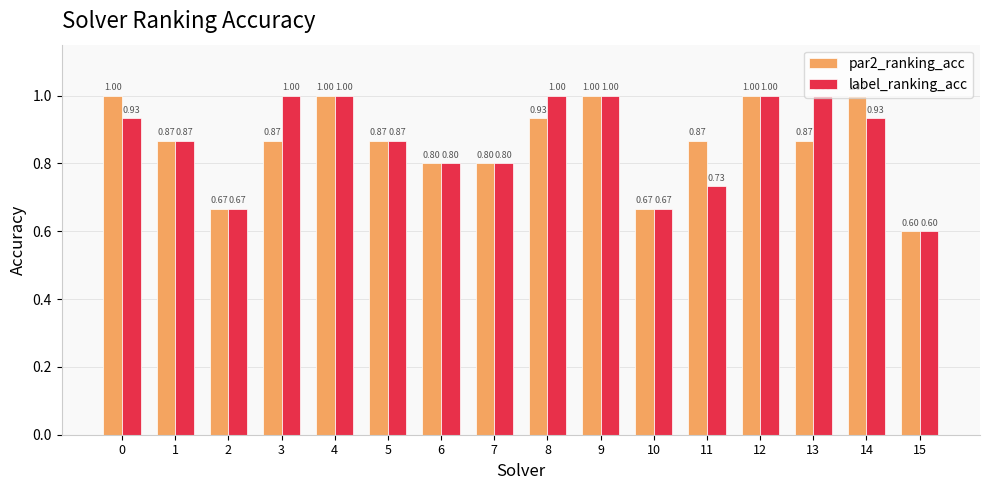

What is the sum of the label_ranking_acc values at 12 and 0?

1.9